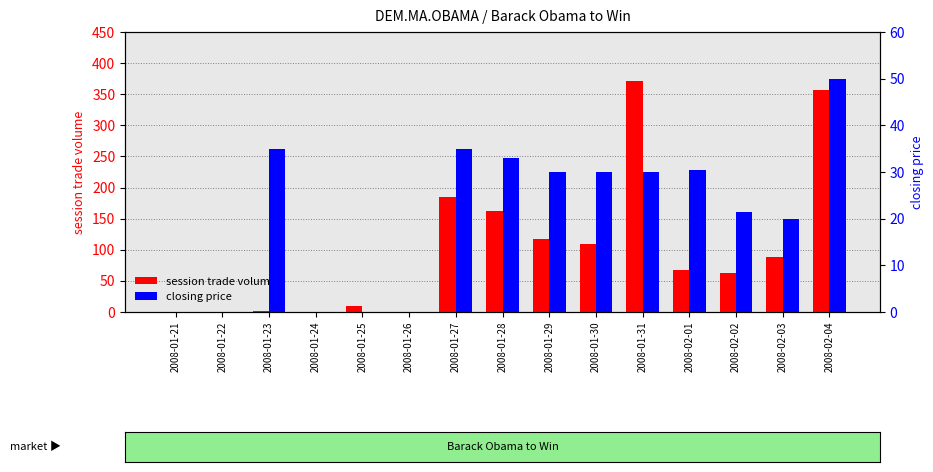

Which has a higher value, 2008-01-31 or 2008-02-04?

2008-01-31